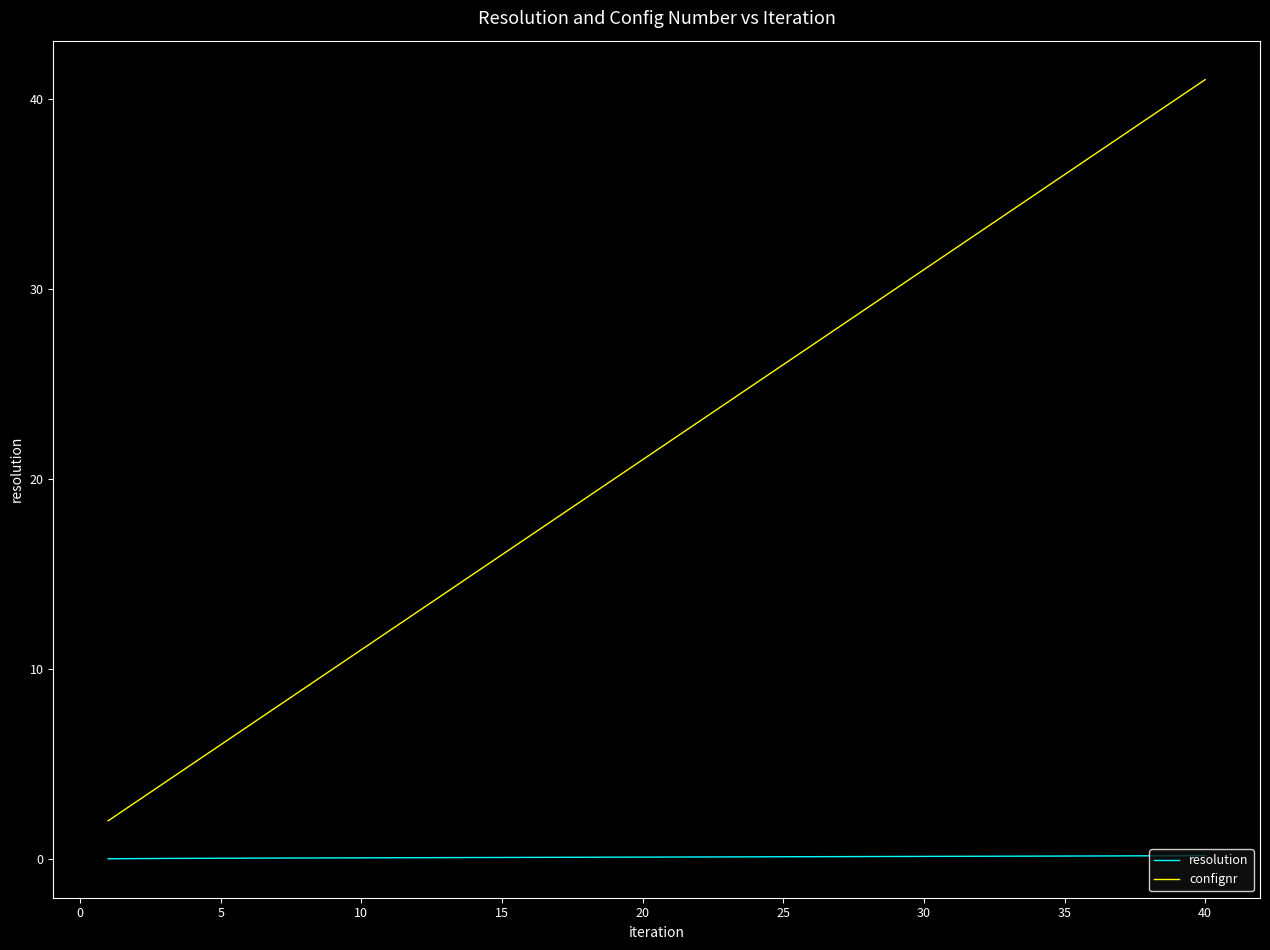

What is the greatest value displayed?

41.0